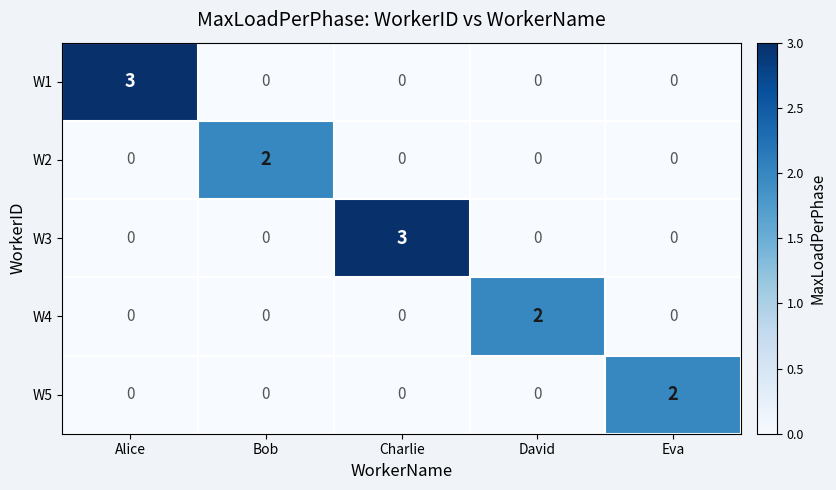

What is the maximum value shown in the chart?

3